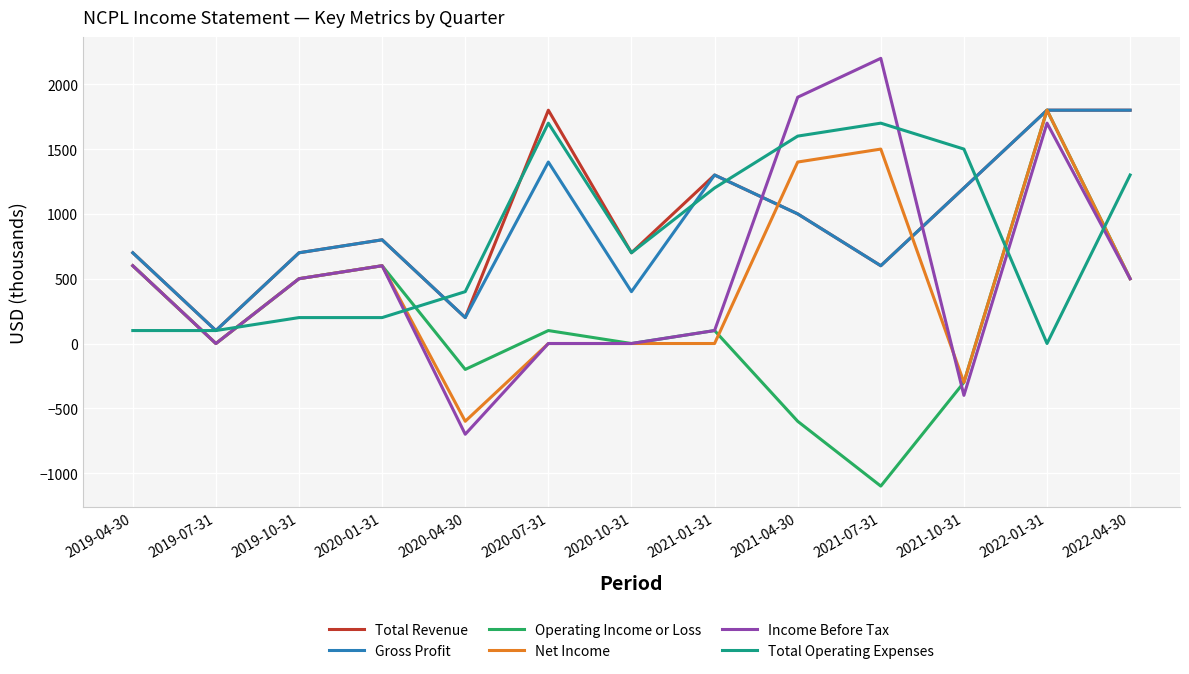

What is the smallest value displayed?

-1100